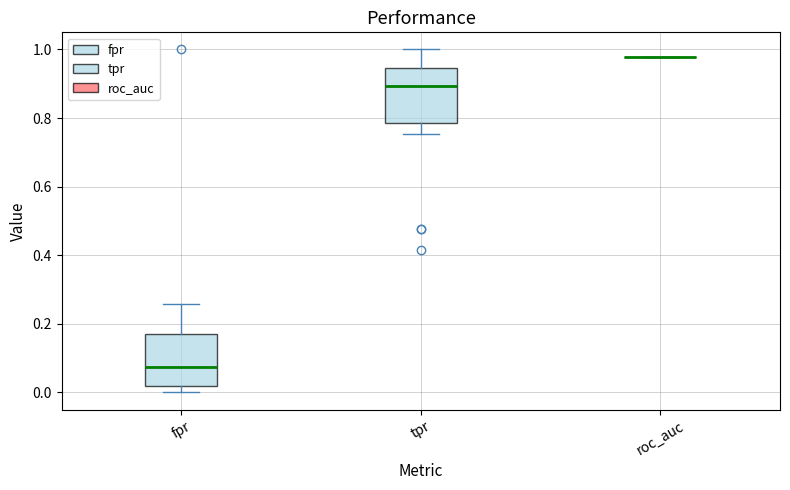

Reading left to right, transcribe this box plot: for each box, give where its median line is, the range the box spans, and where its two whiskers end, as read against the y-axis. The values are not printed on the chart, so give them approximately, as read against the axis.

fpr: median 0.08, box 0.02 to 0.18, whiskers 0.00 to 0.26
tpr: median 0.90, box 0.78 to 0.94, whiskers 0.76 to 1.00
roc_auc: box collapsed to a line at 0.98, whiskers 0.98 to 0.98